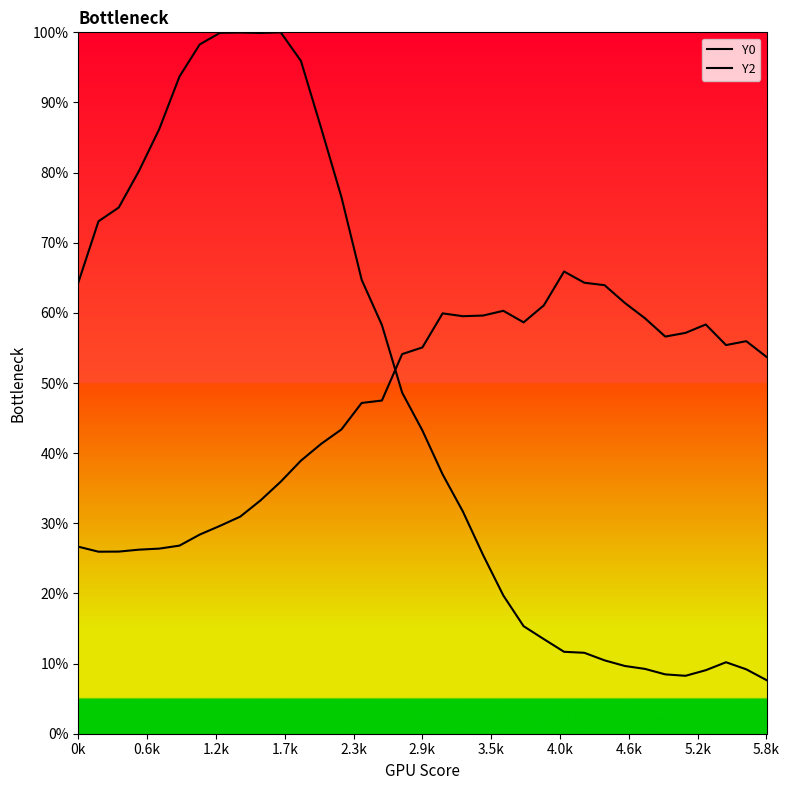

Where is the first local maximum for Y0?

4.6k